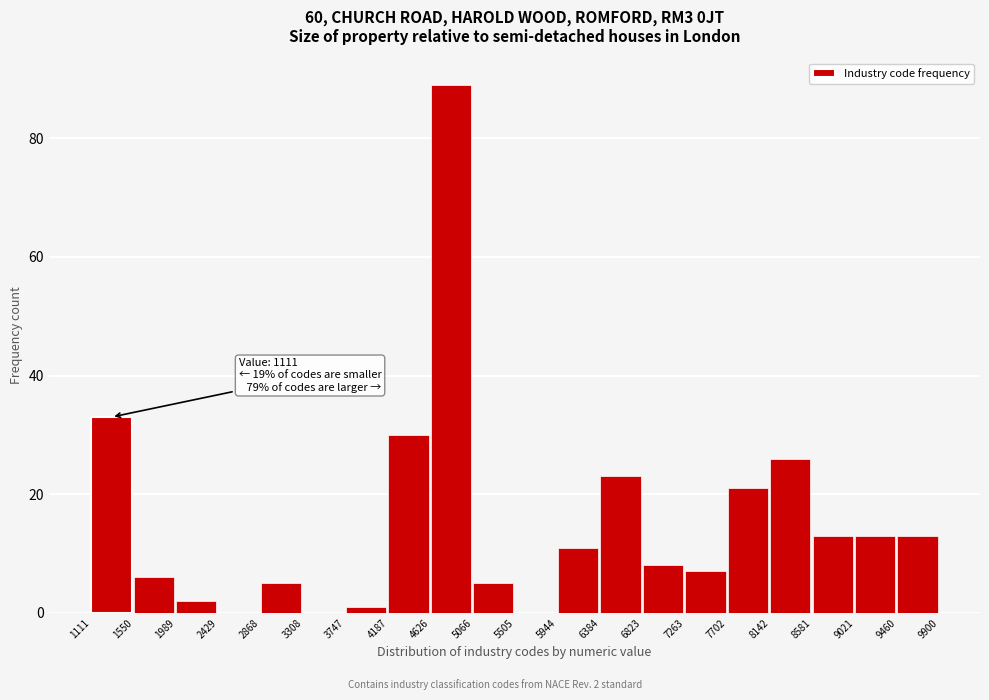

Over which range of the x-axis is the bar tallest?

4626 to 5066